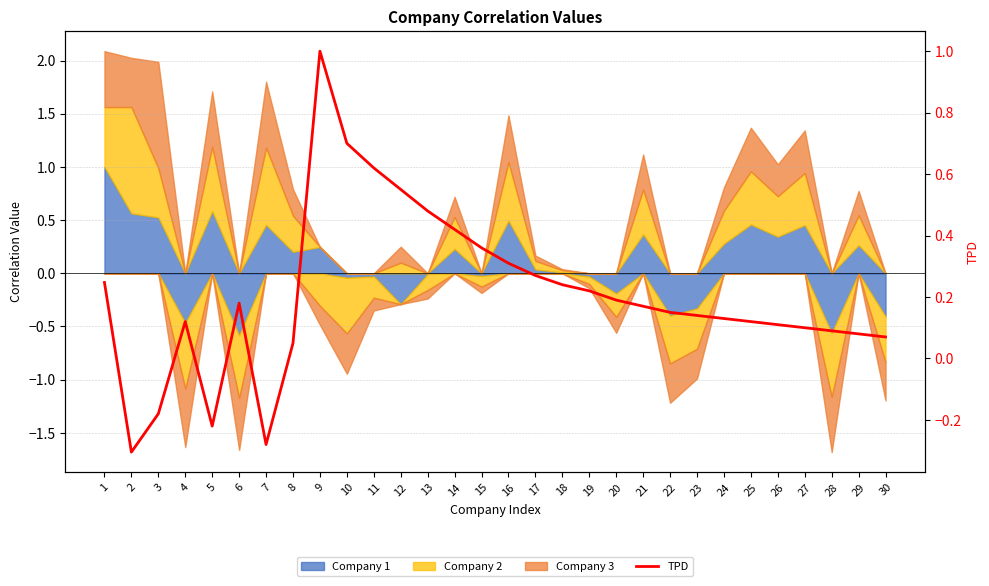

How many points are higher than both their immediate neighbors (excluding endpoints)?

3